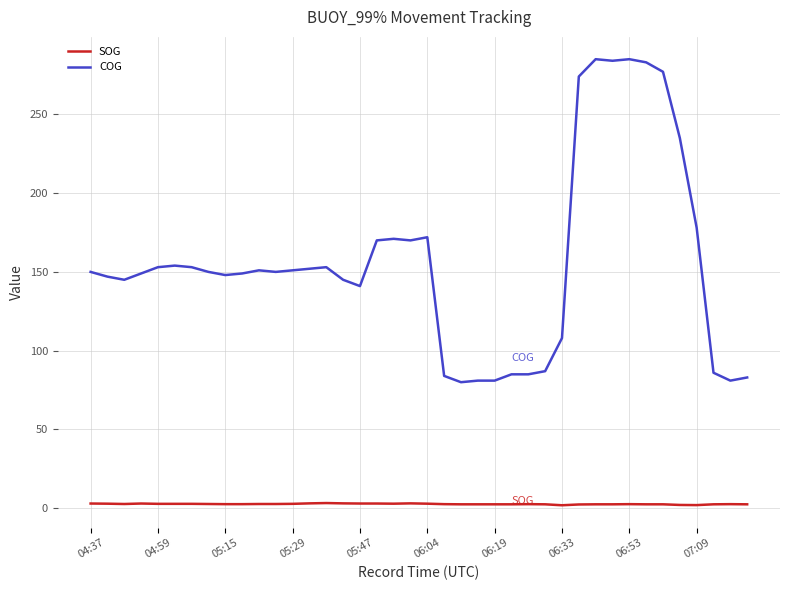

Rank the series by their average value, from lowest to highest.

SOG, COG